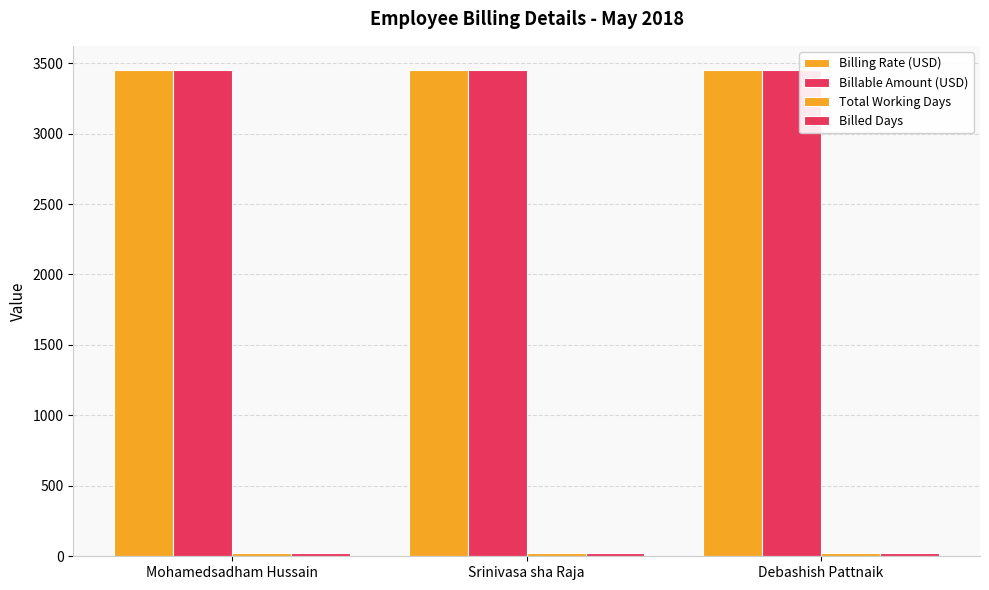

Count the number of categories in the chart.

3